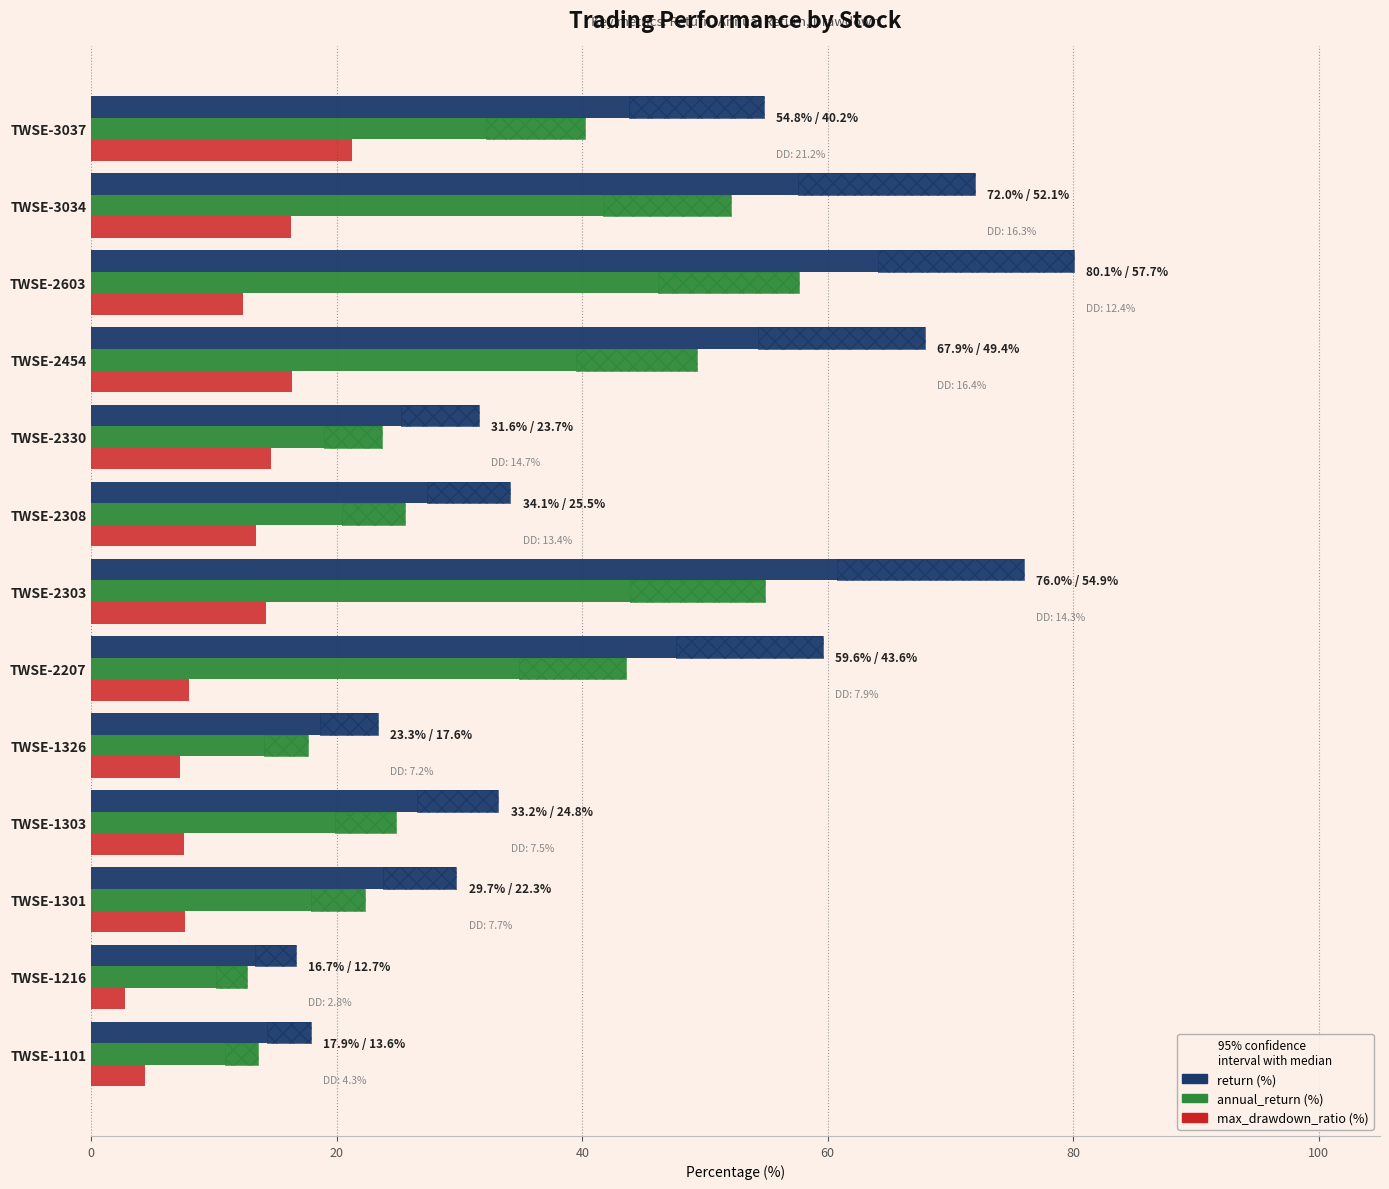

What is the smallest value displayed?

2.8